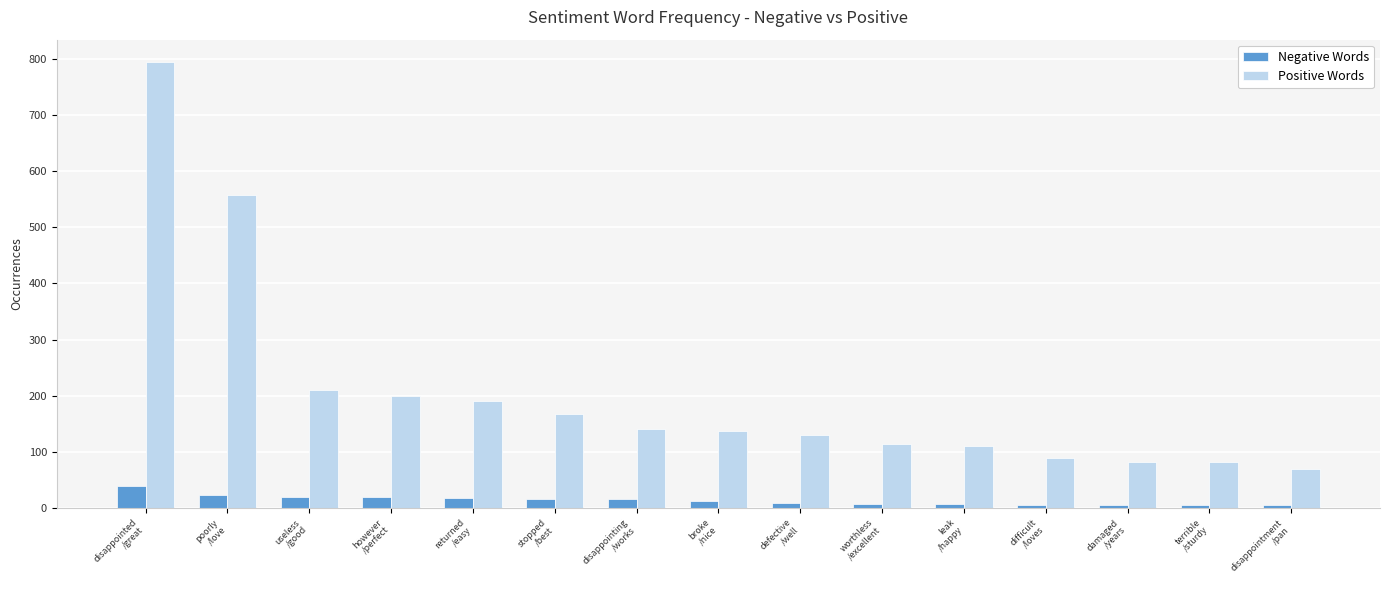

What is the value of the Negative Words bar at the 10th from the left?

8